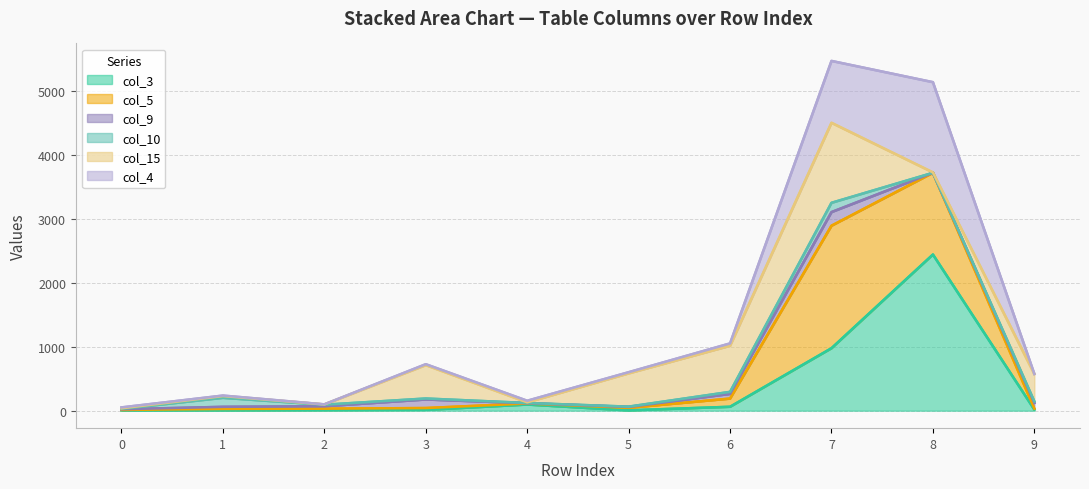

What are all the series names shown in the legend?

col_3, col_5, col_9, col_10, col_15, col_4